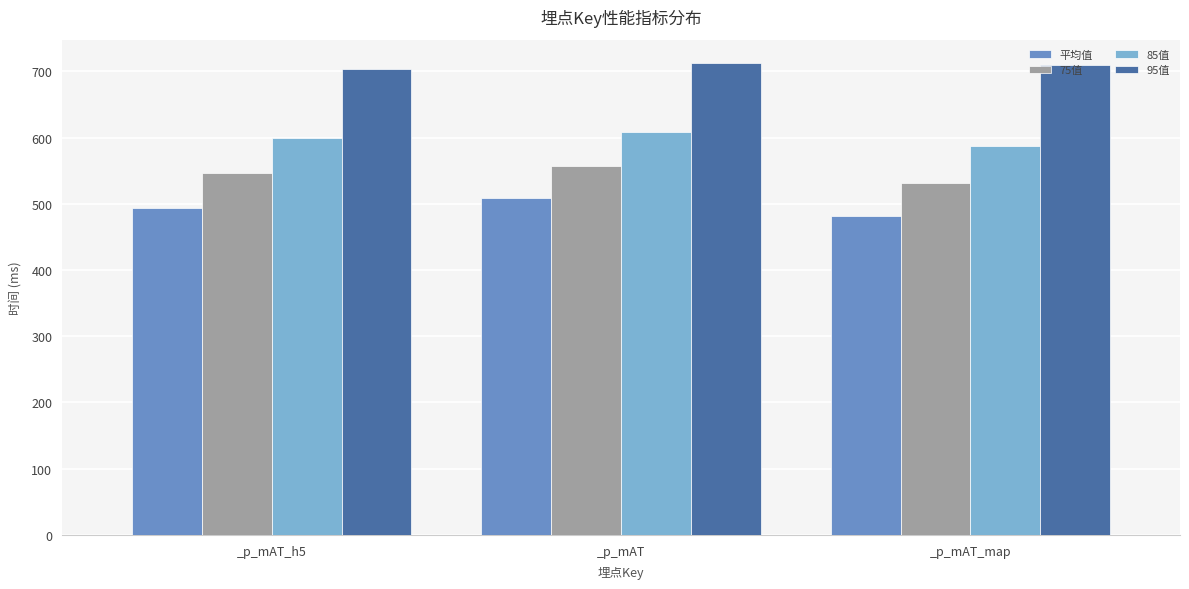

List the series in order of their peak value, lowest first.

平均值, 75值, 85值, 95值